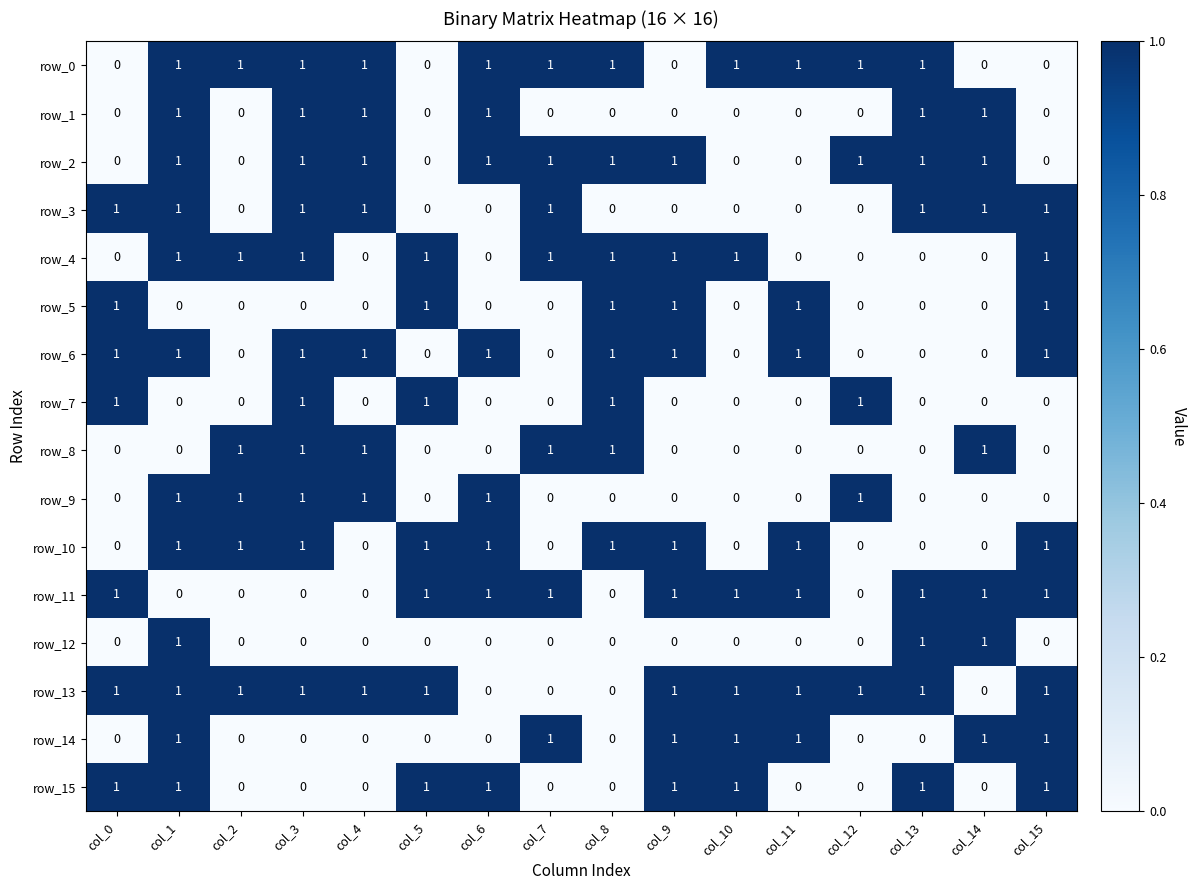

Is it true that row_4 equals 2 at col_9?

False